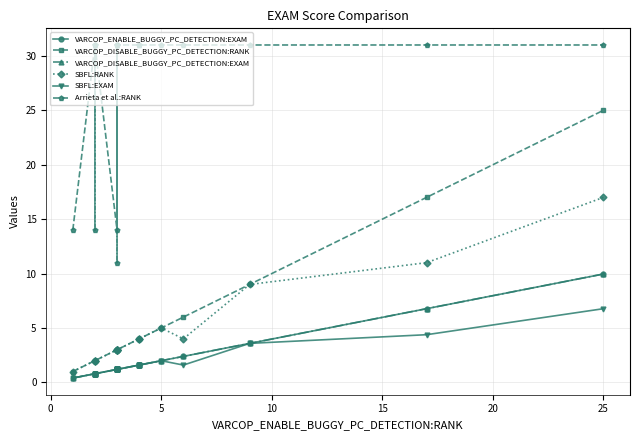

True or false: Arrieta et al.:RANK and SBFL:RANK intersect in this chart.

False